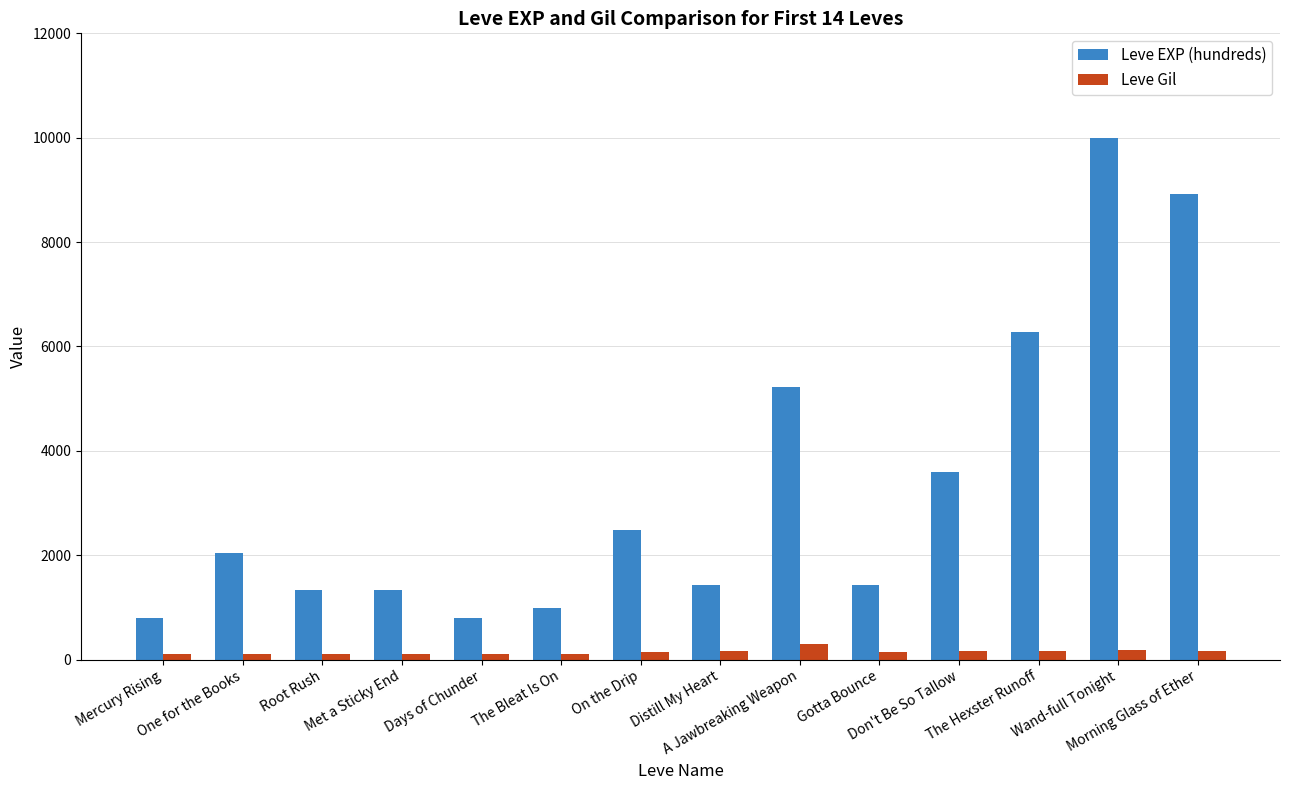

What is the value of the Leve Gil bar at the 2nd from the left?

114